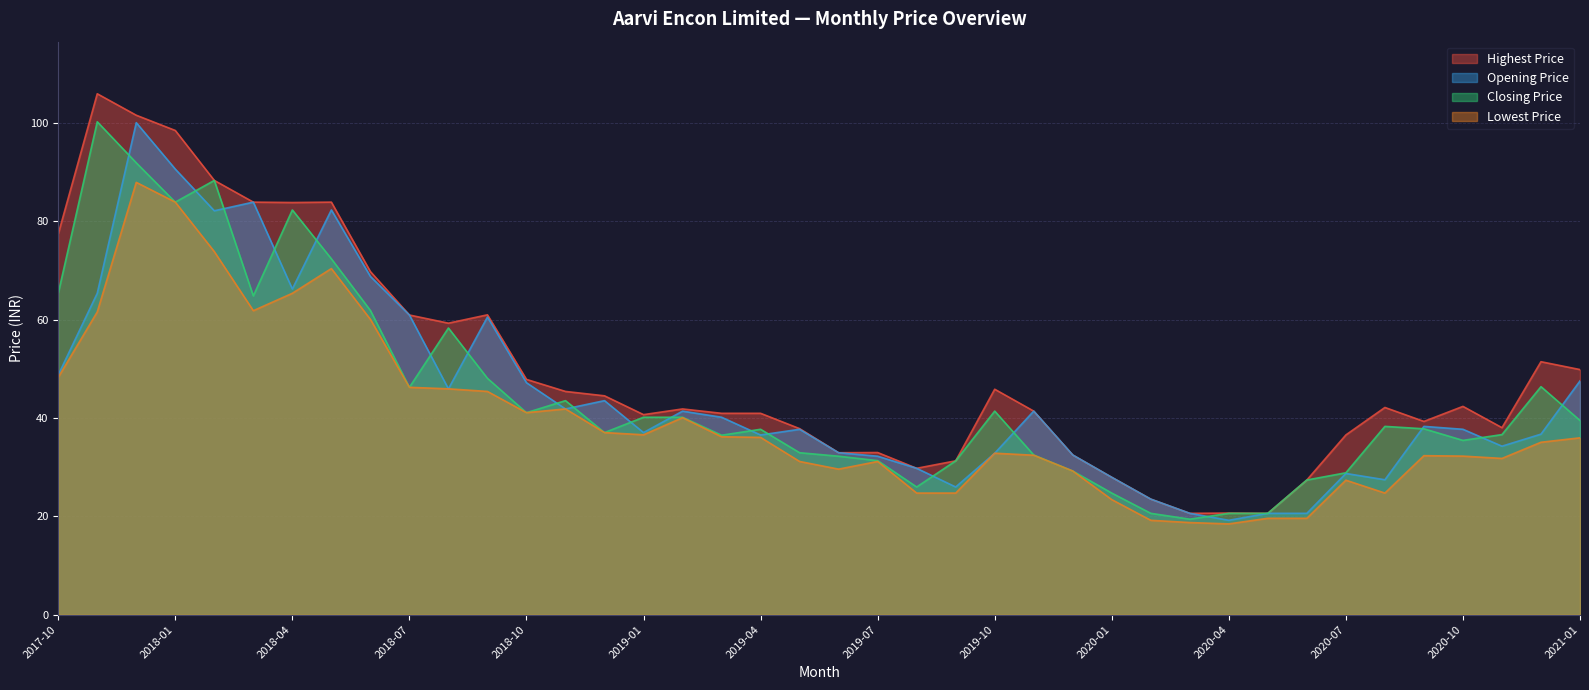

Reading right to left, list all the values displayed in this chart.

Opening Price: 47.6	36.7	34.3	37.7	38.3	27.4	28.7	20.6	20.6	19.2	20.6	23.5	27.9	32.5	41.4	32.9	26.0	29.8	32.2	33.0	37.7	36.6	40.2	41.4	37.0	43.5	41.9	47.2	60.6	46.0	61.0	68.8	82.3	66.3	83.9	82.2	90.7	100.1	65.4	48.8
Highest Price: 49.9	51.5	38.0	42.4	39.3	42.2	36.6	27.4	20.6	20.7	20.6	23.5	27.9	32.5	41.4	45.9	31.3	29.8	33.0	33.0	37.9	41.0	41.0	41.9	40.7	44.5	45.4	47.9	61.0	59.3	61.0	69.8	83.9	83.9	83.9	88.4	98.5	101.6	106.0	77.5
Lowest Price: 36.0	35.1	31.8	32.3	32.4	24.7	27.4	19.6	19.6	18.5	18.7	19.2	23.4	29.2	32.4	32.9	24.7	24.7	31.2	29.6	31.2	36.1	36.2	40.1	36.6	37.0	41.9	41.1	45.4	46.0	46.3	60.1	70.4	65.4	61.9	73.9	83.9	88.0	61.6	48.3
Closing Price: 39.5	46.4	36.6	35.5	37.8	38.3	28.9	27.4	20.6	20.6	19.4	20.6	24.7	29.2	32.5	41.4	31.3	26.0	31.3	32.2	33.0	37.7	36.5	40.2	40.2	37.0	43.5	41.1	48.1	58.3	46.3	61.9	72.4	82.3	64.9	88.4	83.9	91.9	100.3	65.4